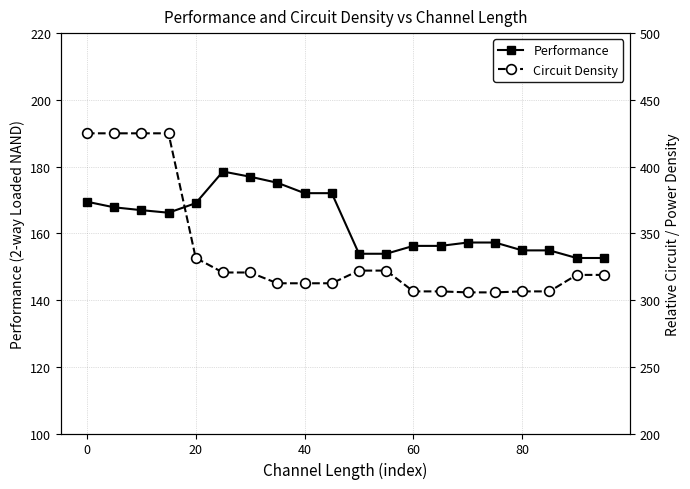

Between 40 and 60, which series saw the biggest shift?

Performance